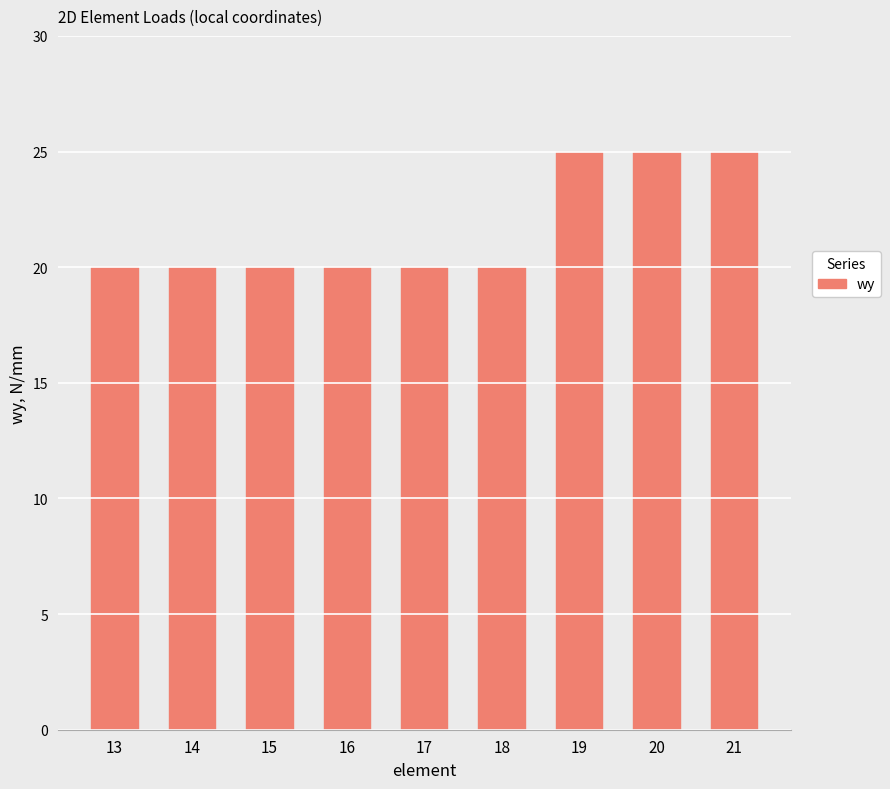

What is the difference between the maximum and minimum values?

5